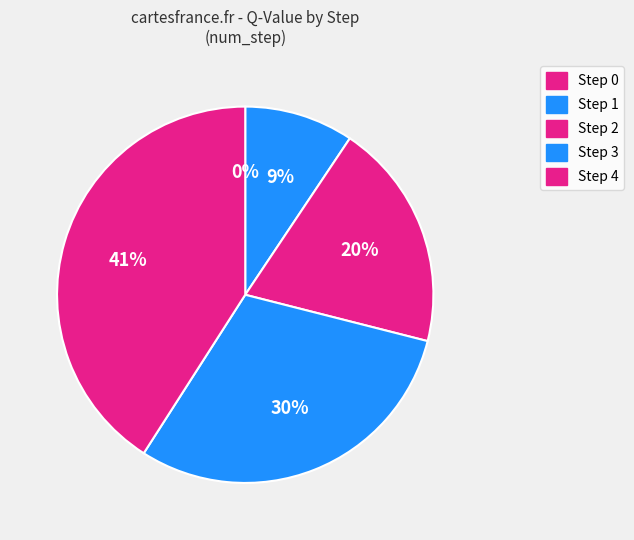

What percentage is NOT represented by Step 1?

90.6%